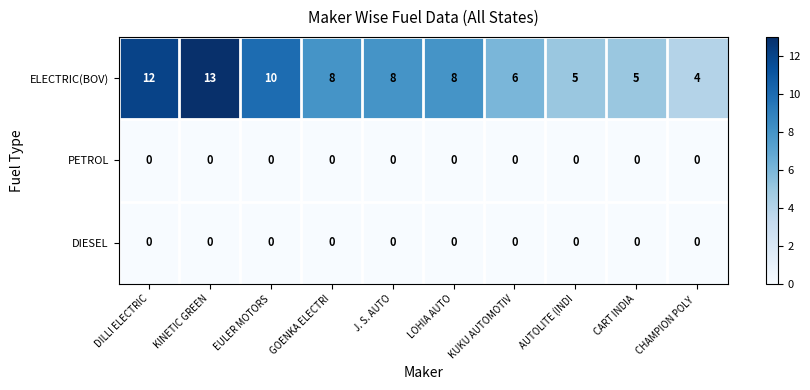

What is the total value across all series at CART INDIA?

5